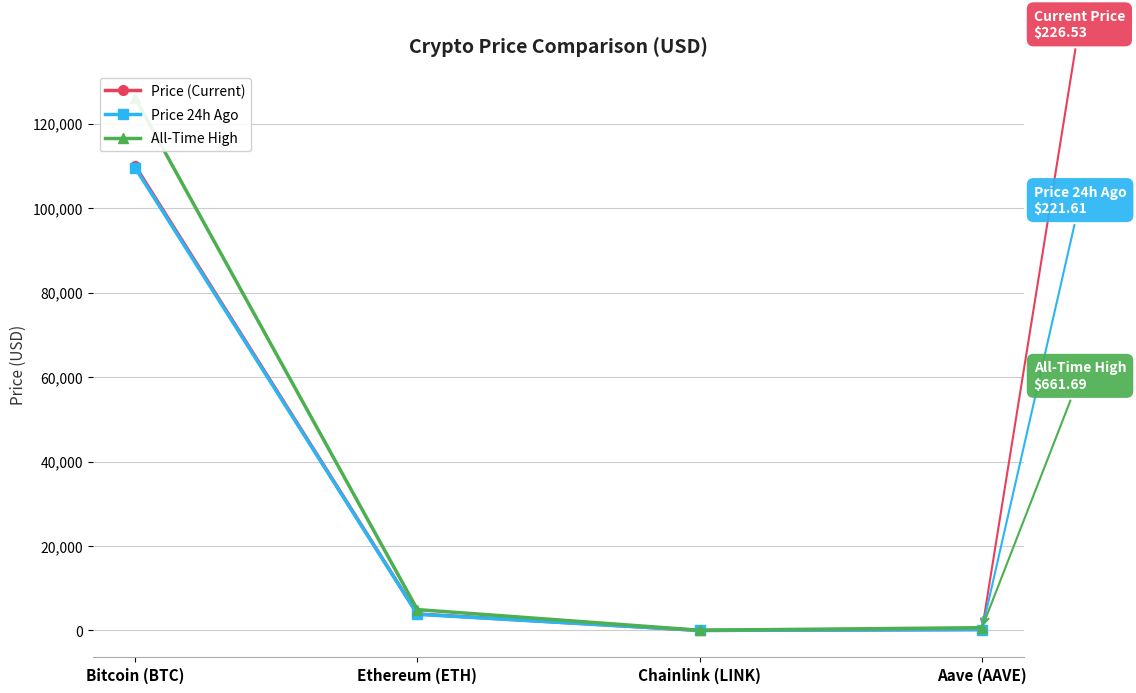

Which category has the highest value across all series?

Bitcoin (BTC)